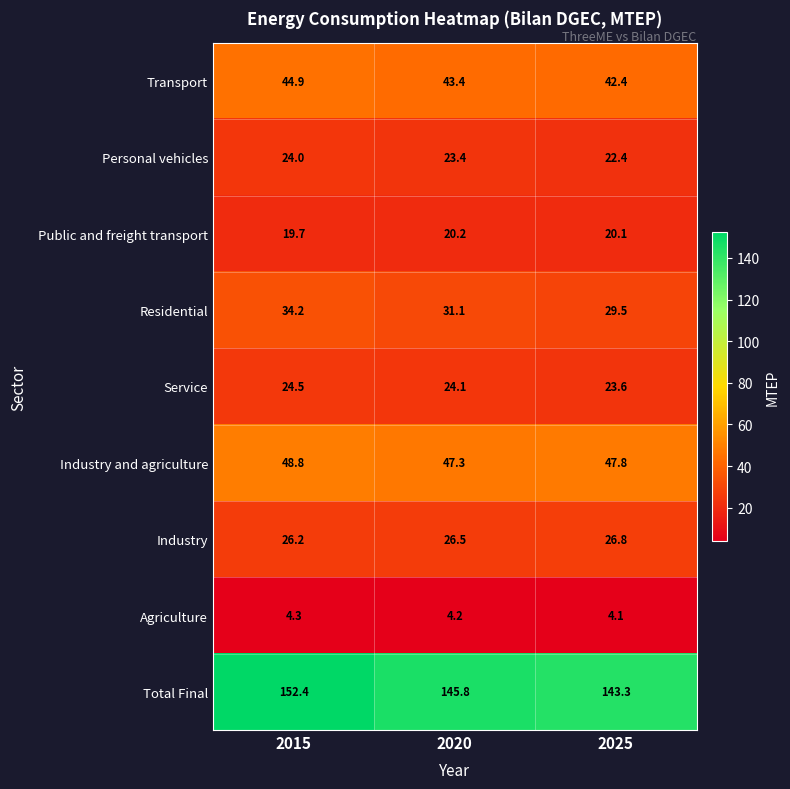

The Service series shows 12.7 at 2015. True or false?

False